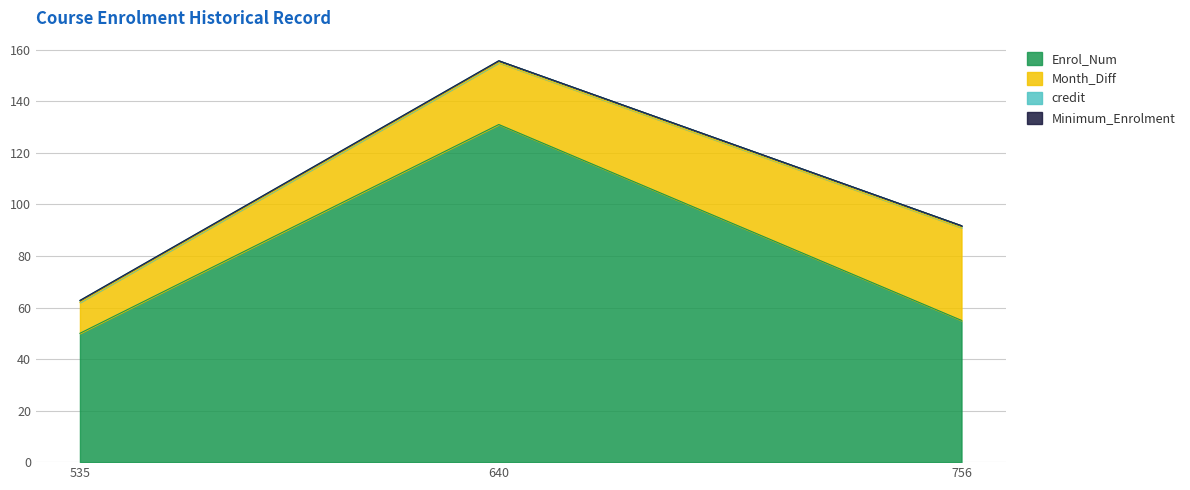

List the series in order of their peak value, lowest first.

Minimum_Enrolment, credit, Month_Diff, Enrol_Num